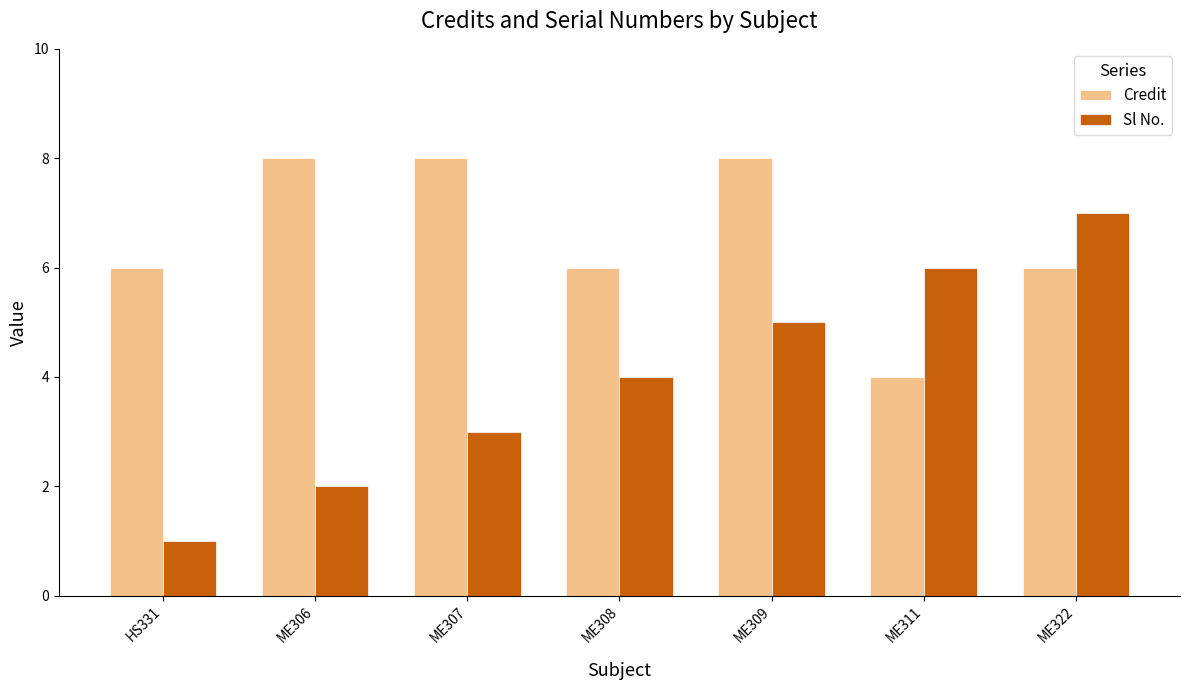

Which series has the largest total across all categories?

Credit